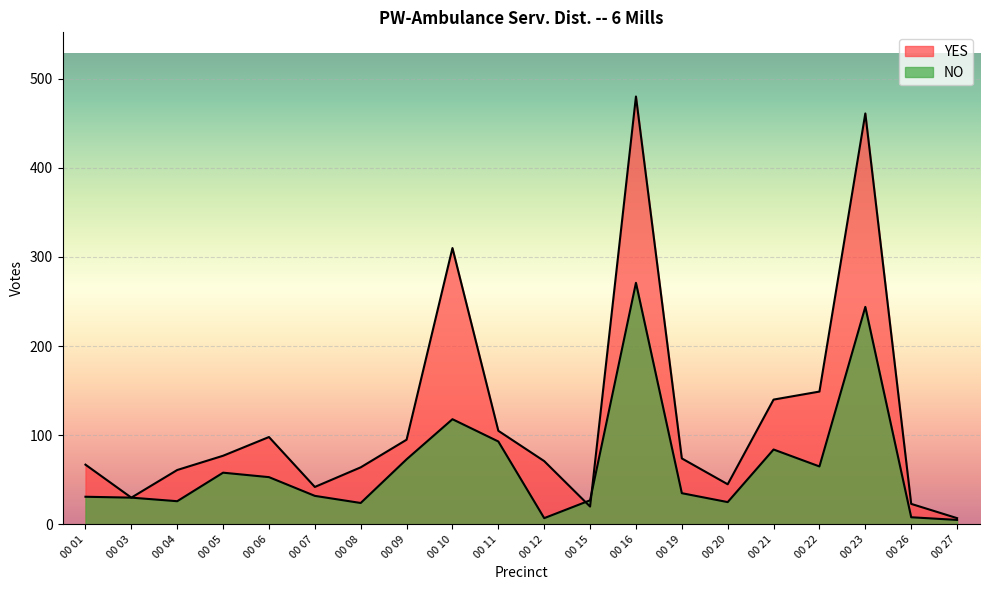

What is the sum of all YES values?

2419